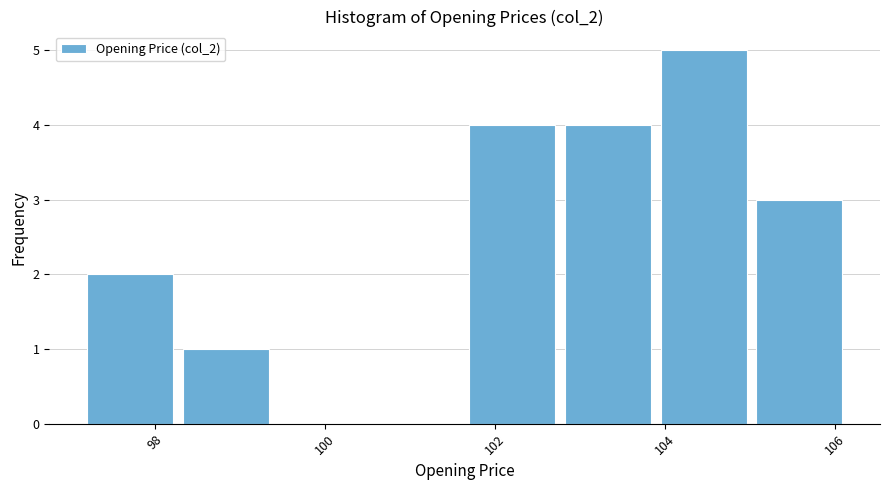

Reading left to right, transcribe this chart: for each bar, give the range it covers on the x-axis and its height. Neither the bar edges nor the heights are printed on the chart, so give them approximately, as read against the axes.

97.2 to 98.4: 2
98.4 to 99.4: 1
99.4 to 100.6: 0
100.6 to 101.8: 0
101.8 to 102.8: 4
102.8 to 104.0: 4
104.0 to 105.0: 5
105.0 to 106.2: 3